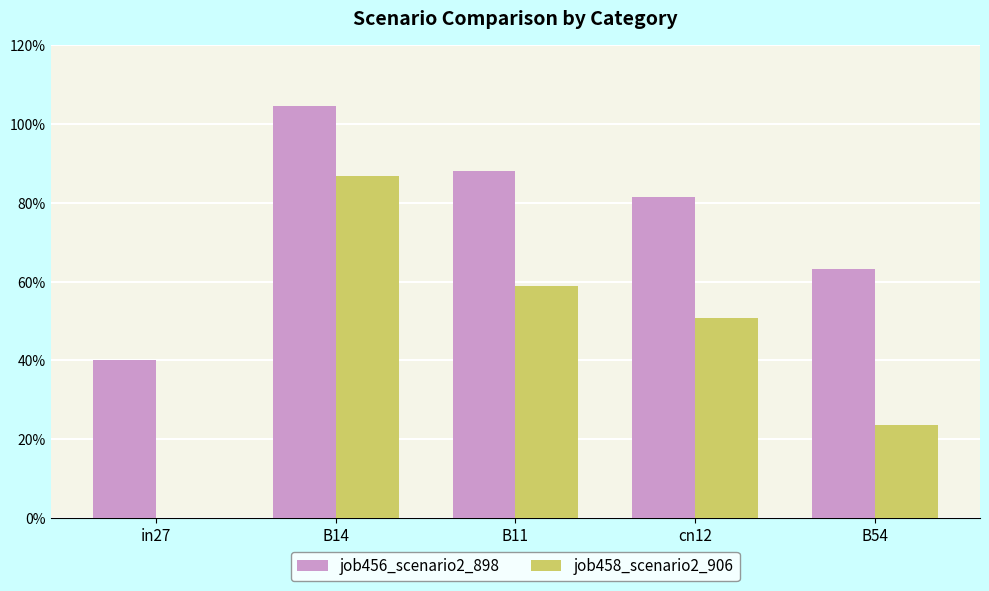

Are the bars horizontal?

No